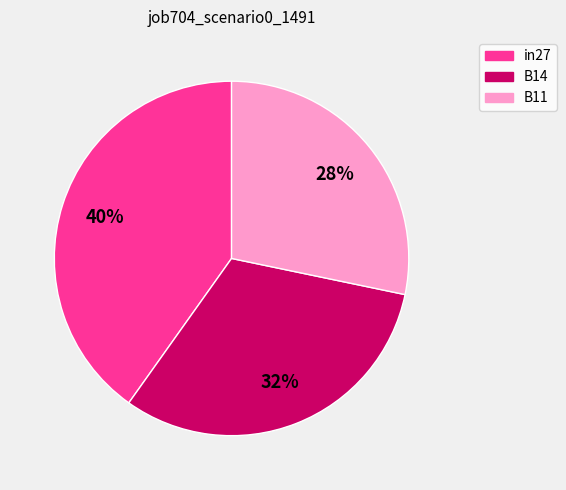

What is the smallest slice in the pie chart?

B11